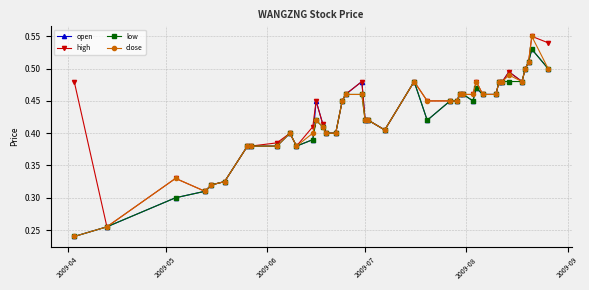

Which series has the widest spread of values?

close